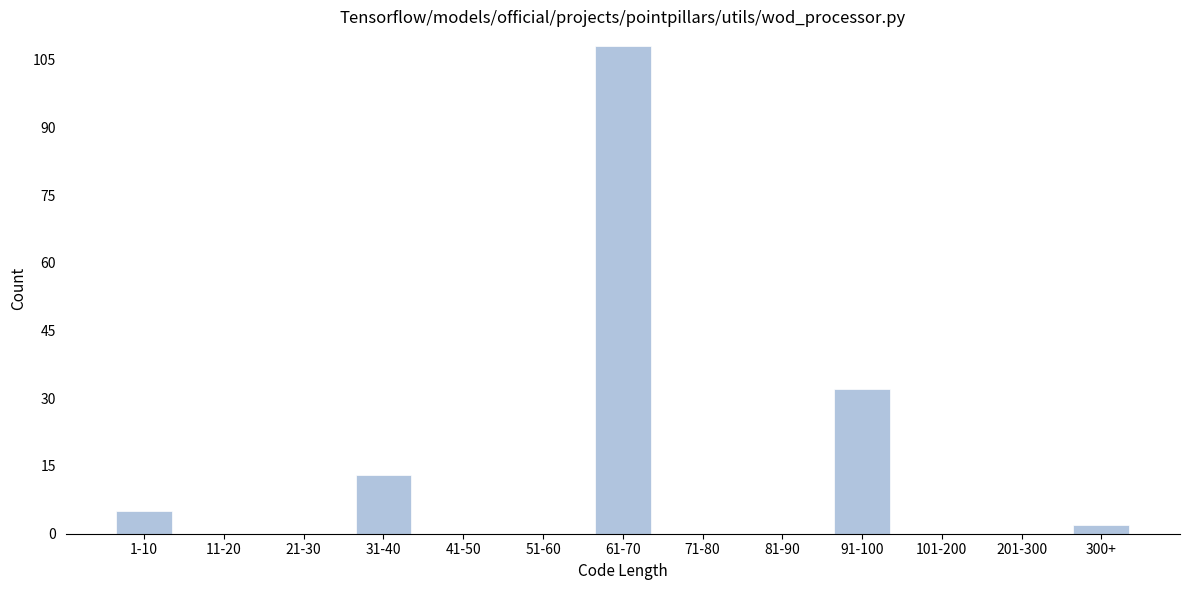

Reading right to left, extract all data points from this chart.

300+=2	201-300=0	101-200=0	91-100=32	81-90=0	71-80=0	61-70=108	51-60=0	41-50=0	31-40=13	21-30=0	11-20=0	1-10=5